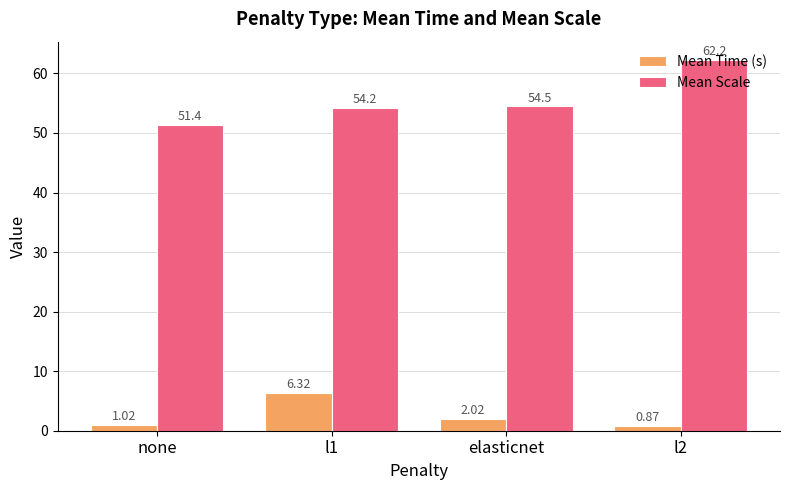

Is the value of Mean Scale at none greater than the value of Mean Time (s) at elasticnet?

Yes